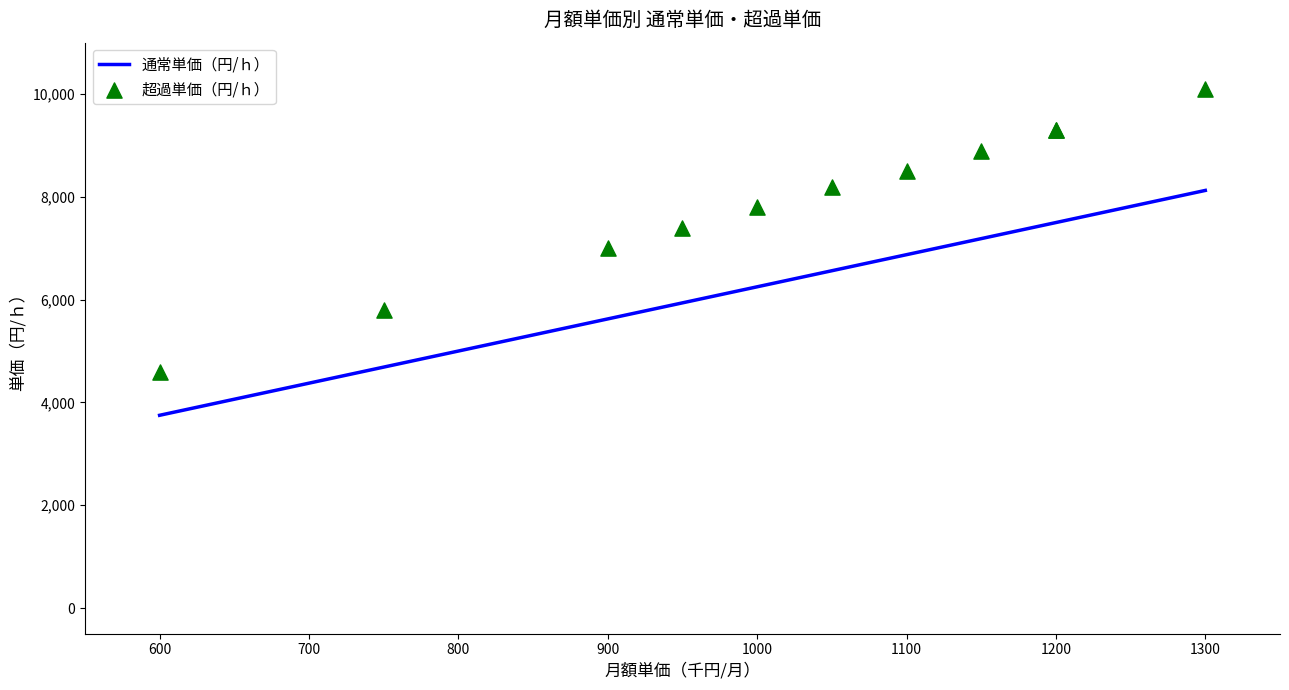

Which series has the widest spread of Y values?

超過単価（円/ｈ）